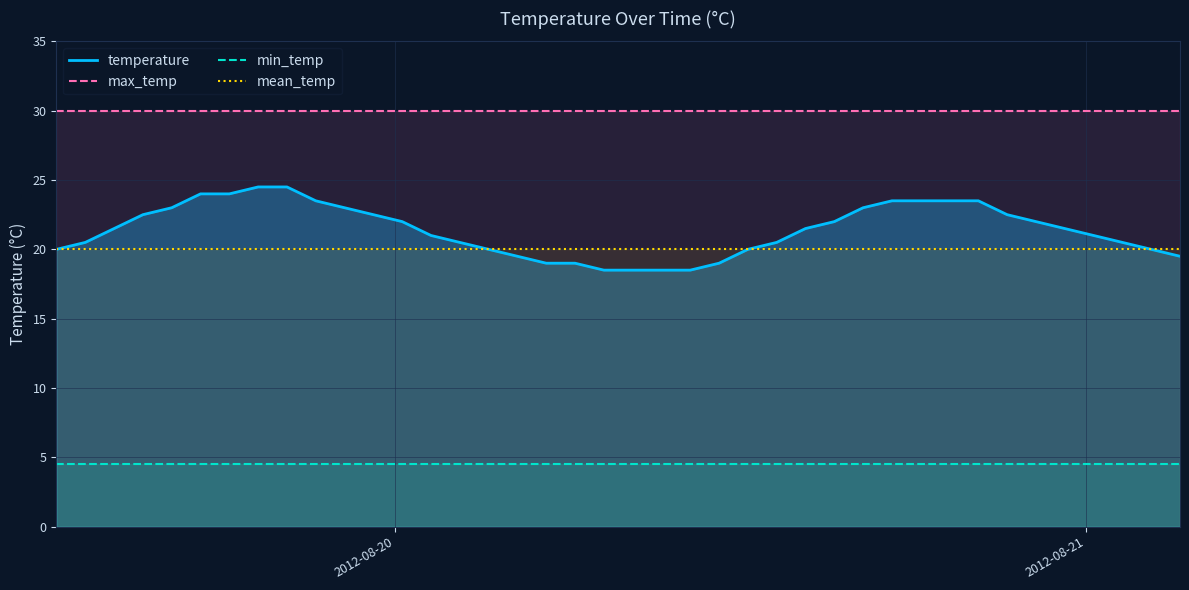

Reading right to left, transcribe all the data shown in this chart.

temperature: 19.5	20.0	20.5	21.0	21.5	22.0	22.5	23.5	23.5	23.5	23.5	23.0	22.0	21.5	20.5	20.0	19.0	18.5	18.5	18.5	18.5	19.0	19.0	19.5	20.0	20.5	21.0	22.0	22.5	23.0	23.5	24.5	24.5	24.0	24.0	23.0	22.5	21.5	20.5	20.0
max_temp: 30.0	30.0	30.0	30.0	30.0	30.0	30.0	30.0	30.0	30.0	30.0	30.0	30.0	30.0	30.0	30.0	30.0	30.0	30.0	30.0	30.0	30.0	30.0	30.0	30.0	30.0	30.0	30.0	30.0	30.0	30.0	30.0	30.0	30.0	30.0	30.0	30.0	30.0	30.0	30.0
min_temp: 4.5	4.5	4.5	4.5	4.5	4.5	4.5	4.5	4.5	4.5	4.5	4.5	4.5	4.5	4.5	4.5	4.5	4.5	4.5	4.5	4.5	4.5	4.5	4.5	4.5	4.5	4.5	4.5	4.5	4.5	4.5	4.5	4.5	4.5	4.5	4.5	4.5	4.5	4.5	4.5
mean_temp: 20.0	20.0	20.0	20.0	20.0	20.0	20.0	20.0	20.0	20.0	20.0	20.0	20.0	20.0	20.0	20.0	20.0	20.0	20.0	20.0	20.0	20.0	20.0	20.0	20.0	20.0	20.0	20.0	20.0	20.0	20.0	20.0	20.0	20.0	20.0	20.0	20.0	20.0	20.0	20.0